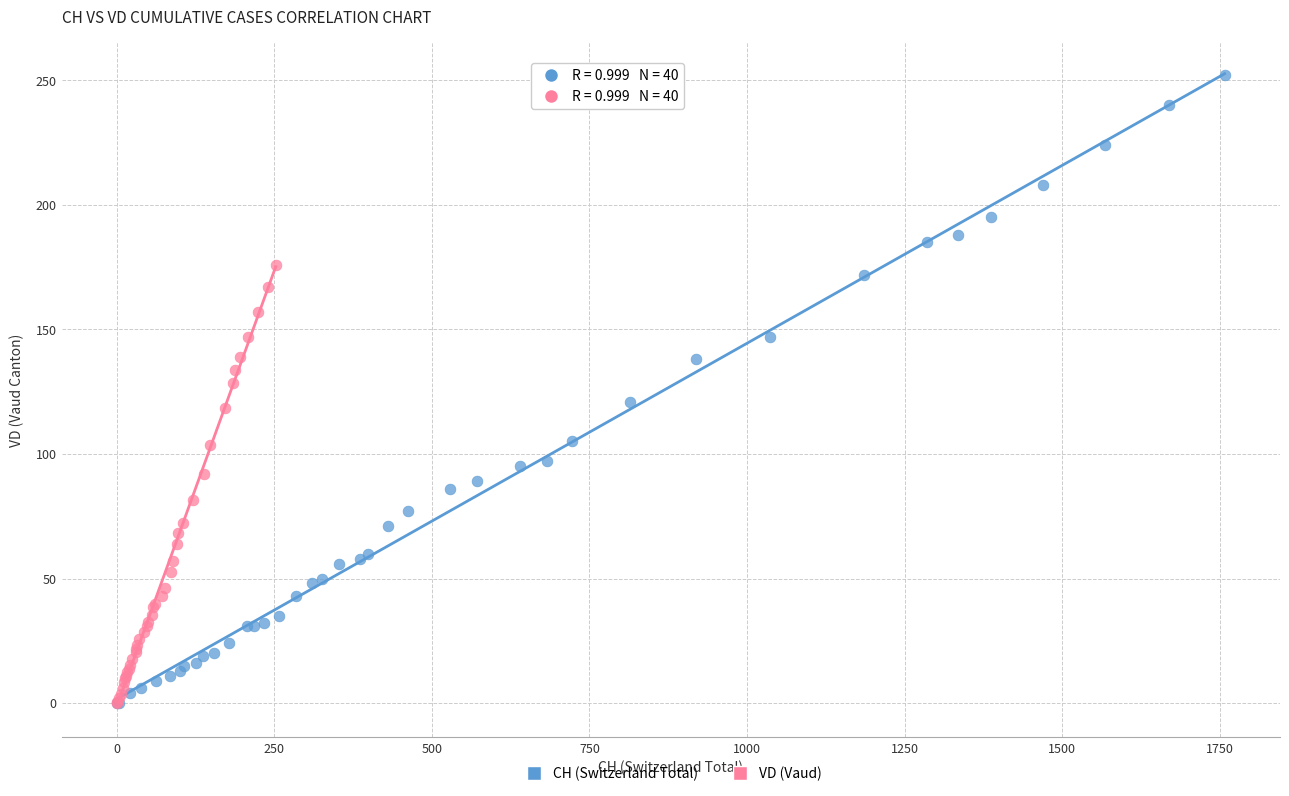

Which series has the widest spread of Y values?

CH (Switzerland Total)